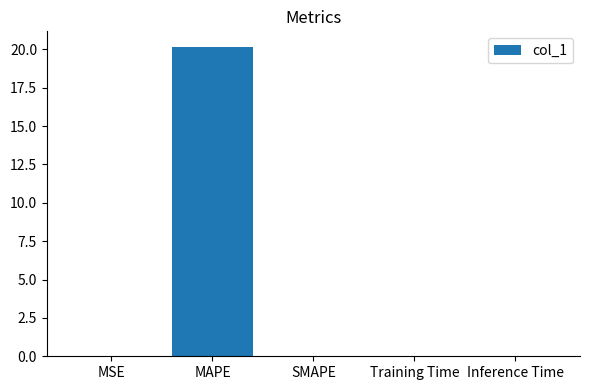

Between SMAPE and MAPE, which is larger?

MAPE